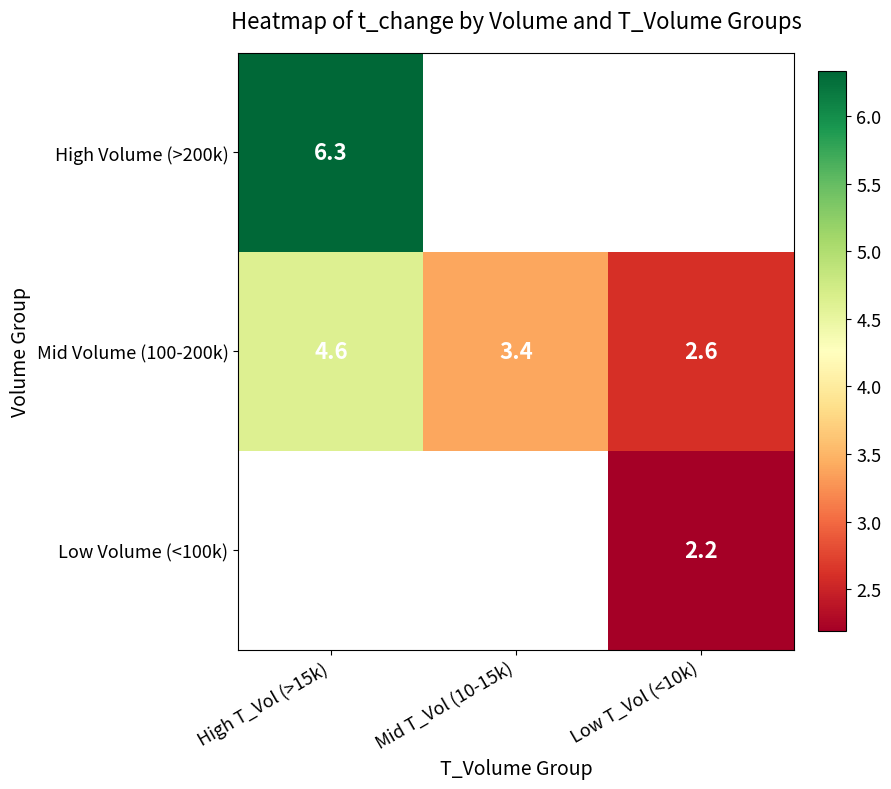

Count the number of data series in this chart.

3